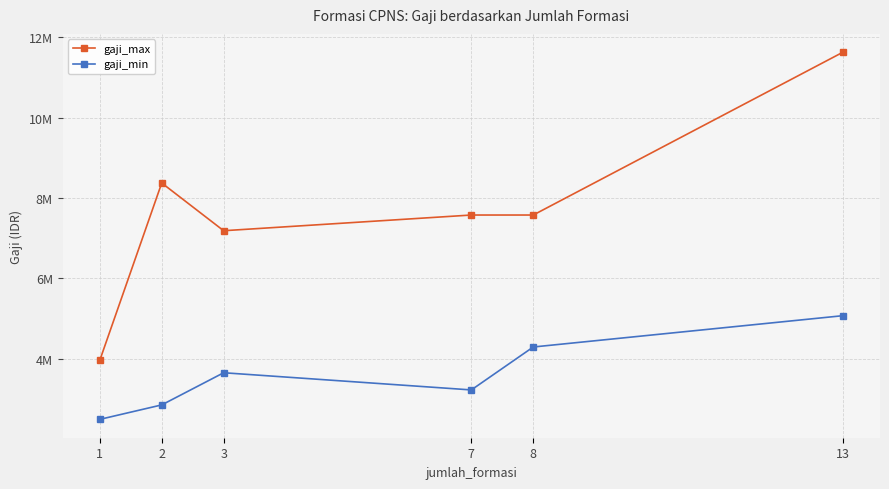

At which label does gaji_max first exceed 7573867?

2